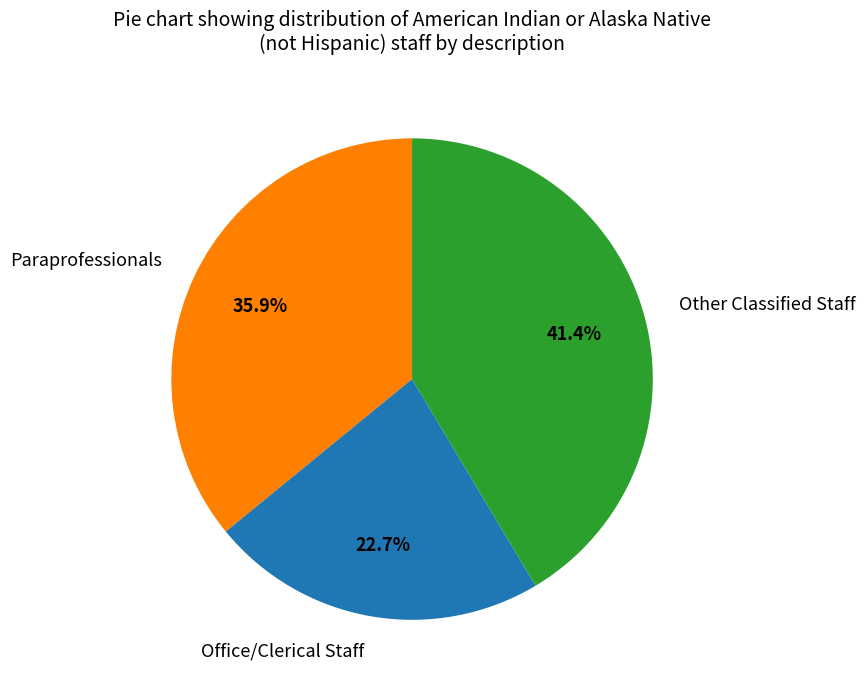

Count the number of slices in the pie.

3